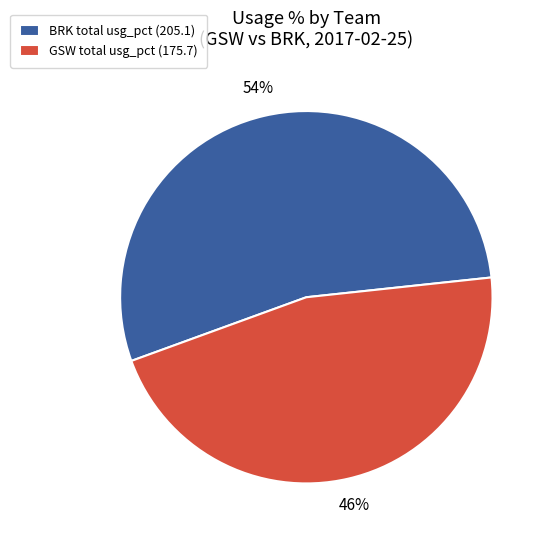

The BRK total usg_pct (205.1) slice represents 54% of the pie. True or false?

True